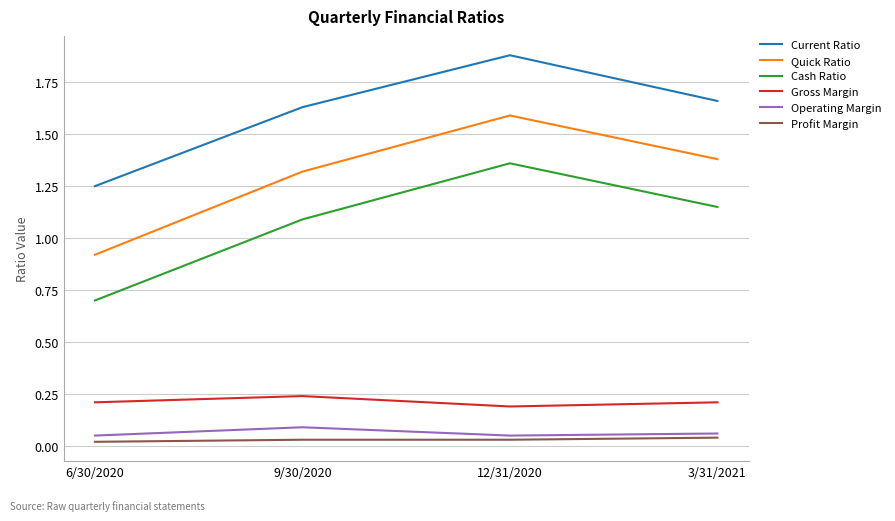

At which category is the sum across all series the highest?

12/31/2020